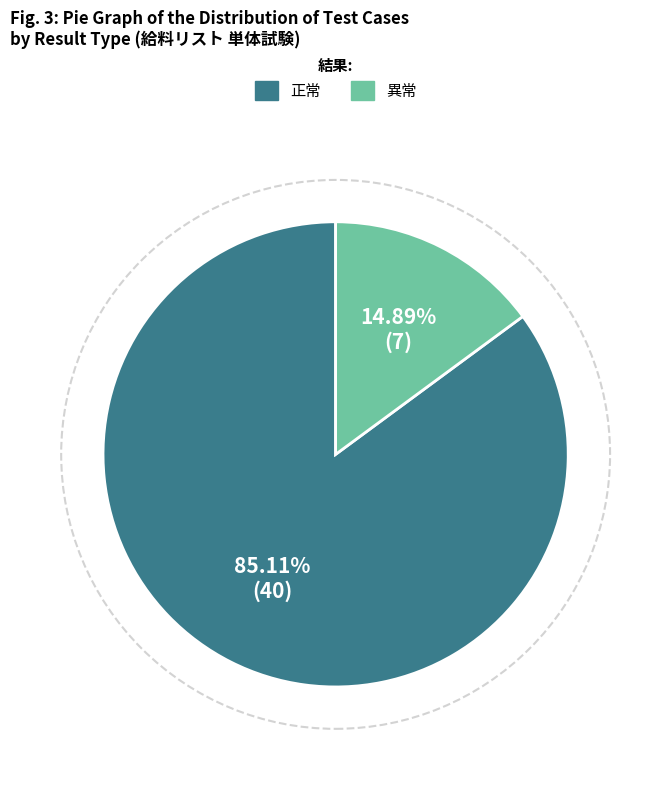

Combined, do 異常 and 正常 account for over 50%?

Yes